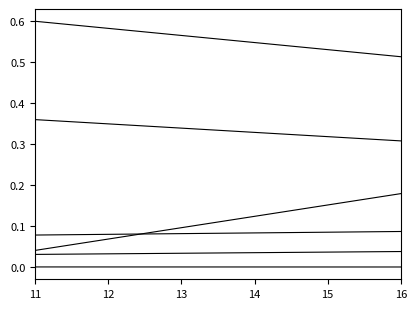

Is this an area chart (filled region under the line)?

No